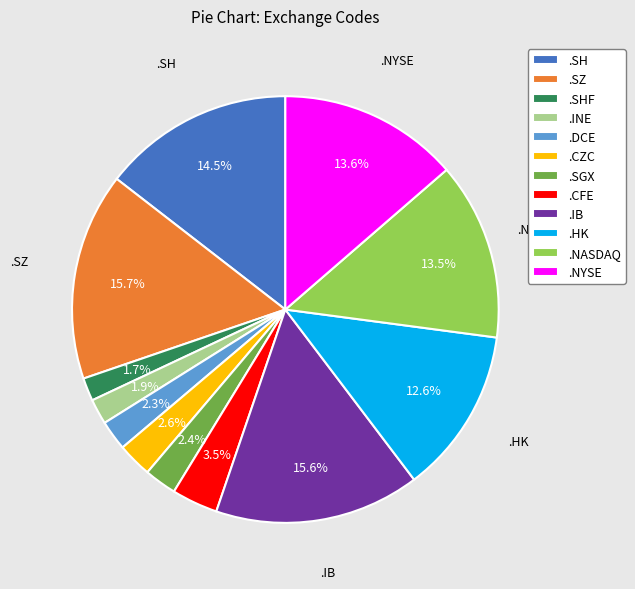

What percentage do .INE and .NASDAQ together represent?

15.4%